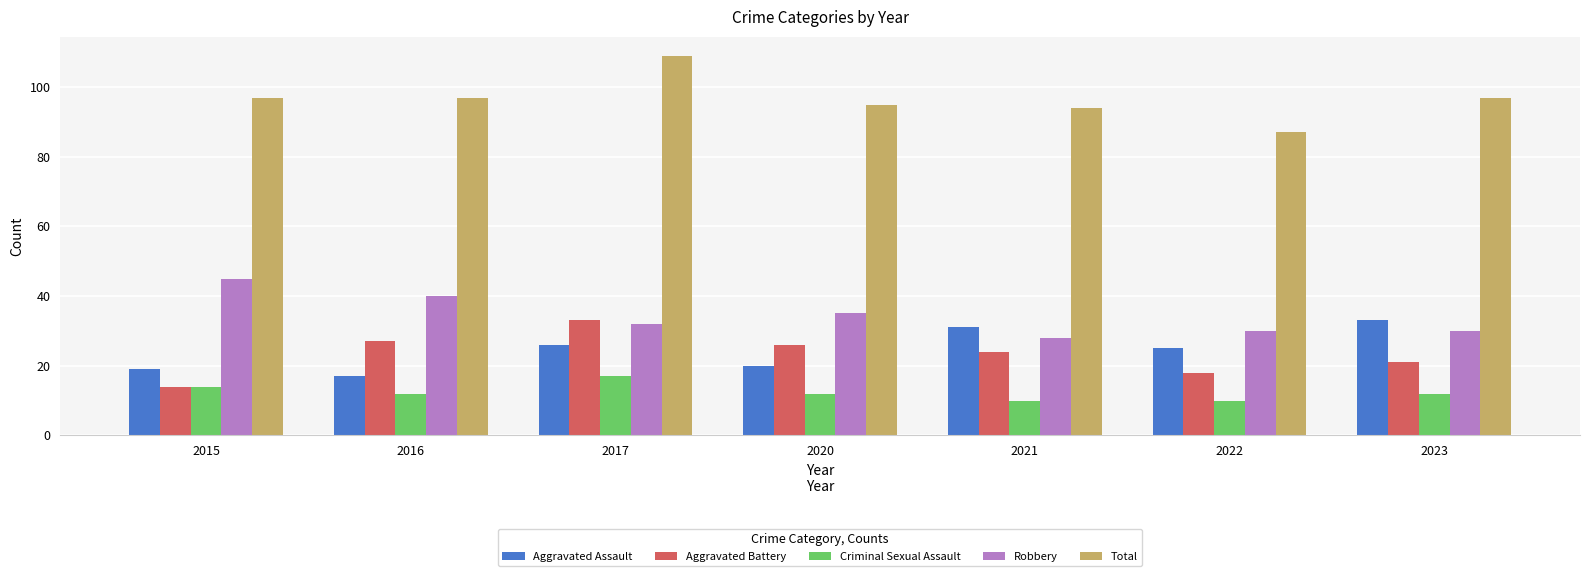

What are all the series names shown in the legend?

Aggravated Assault, Aggravated Battery, Criminal Sexual Assault, Robbery, Total